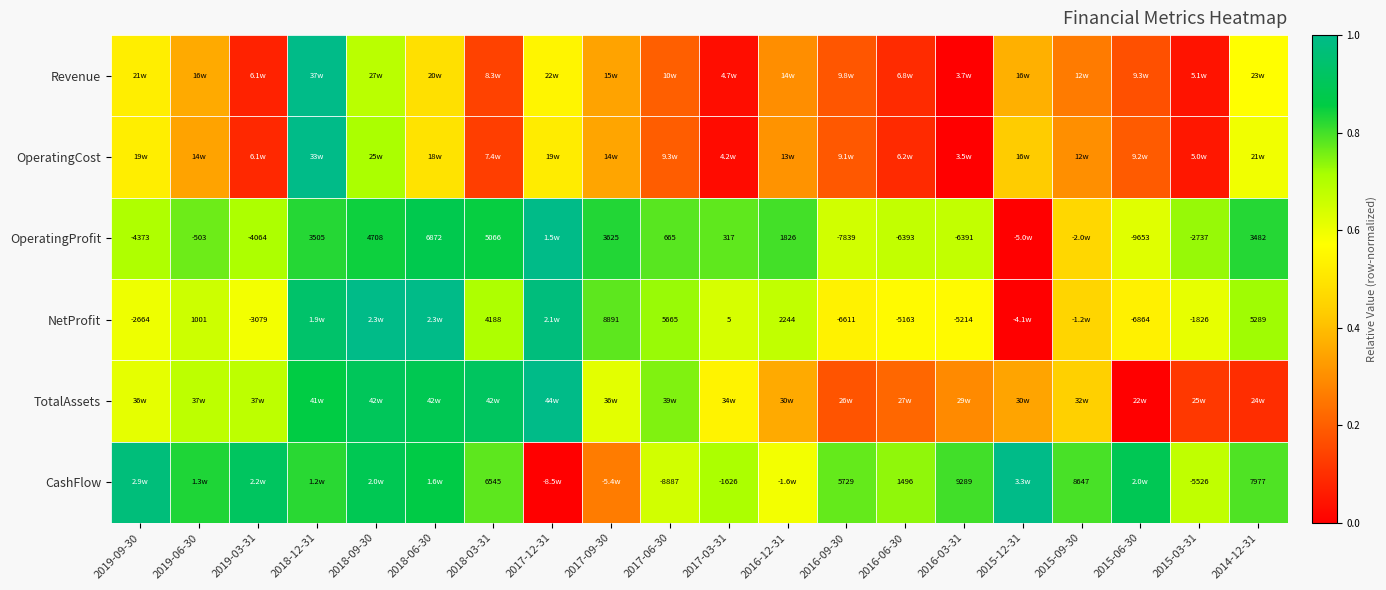

At how many categories does at least one series exceed 0?

20